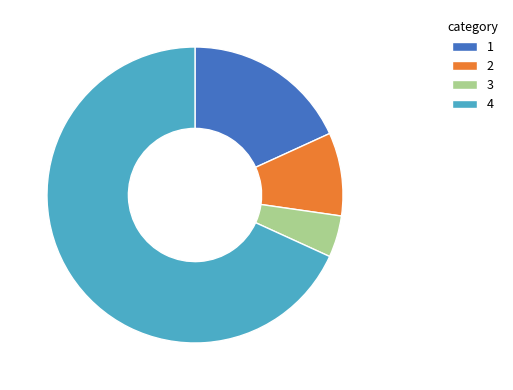

True or false: 4 accounts for 68% of the total.

True